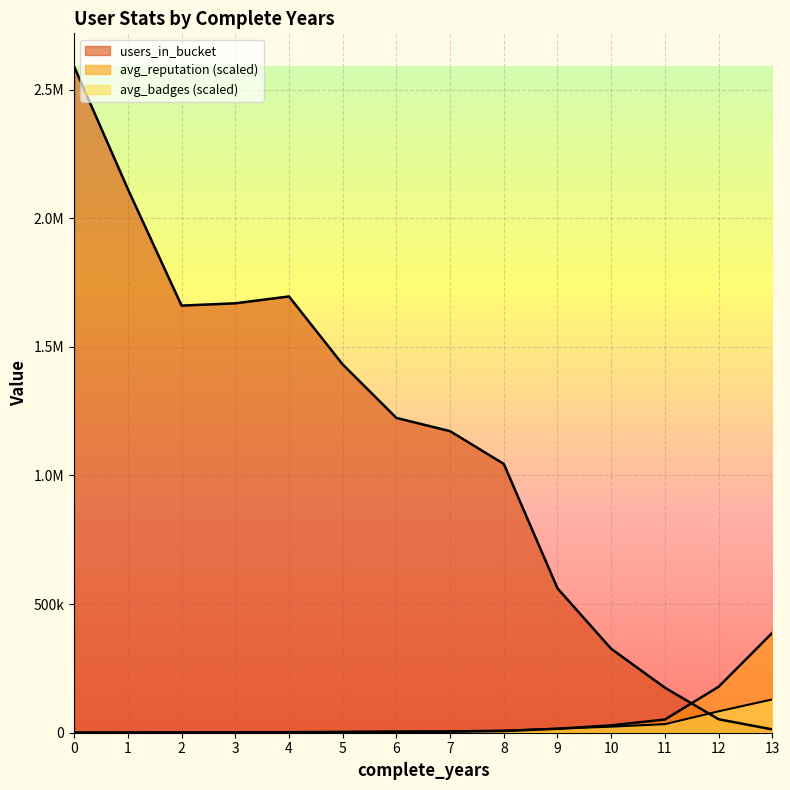

Where do avg_badges and users_in_bucket first cross each other?

11 and 12